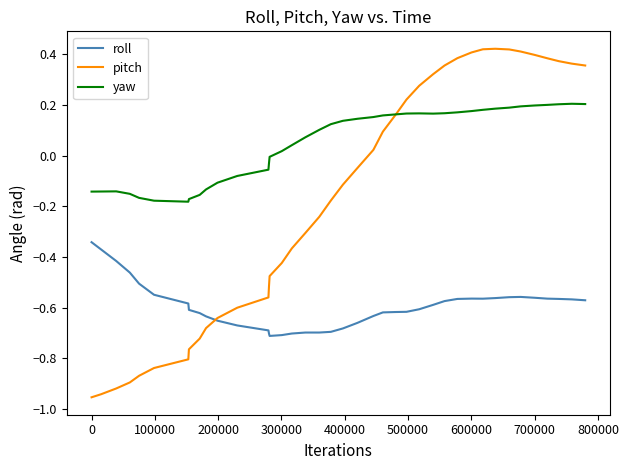

Rank the series by their average value, from lowest to highest.

roll, pitch, yaw